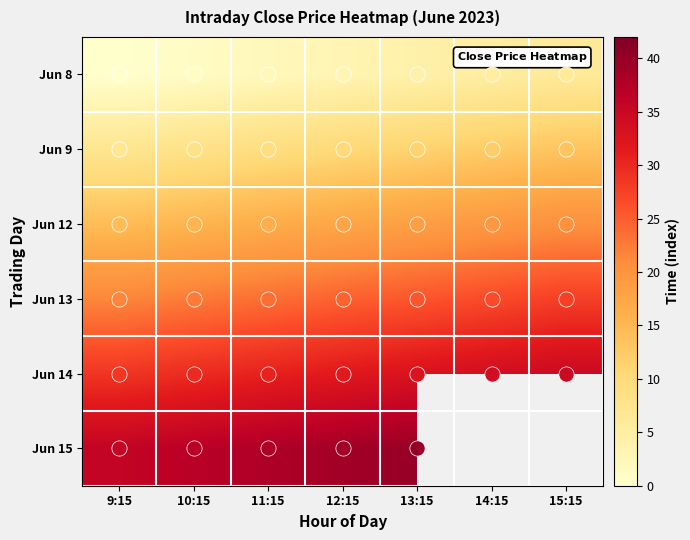

What is the difference between the maximum and minimum values in the Jun 13 series?

6.0